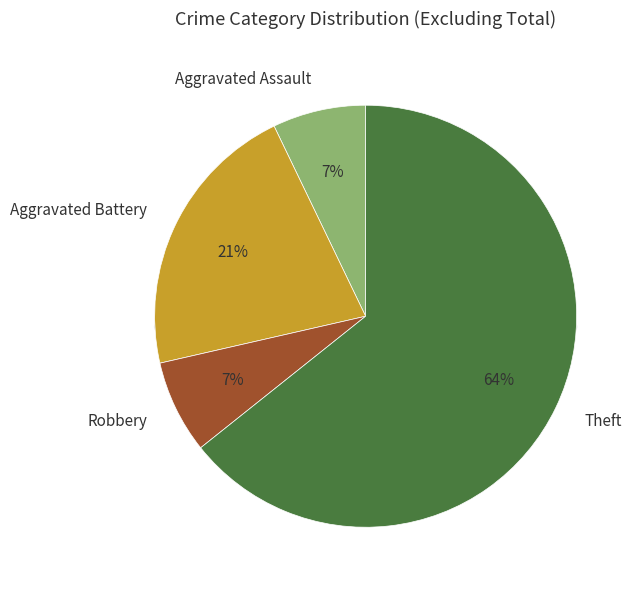

Which category accounts for the majority?

Theft